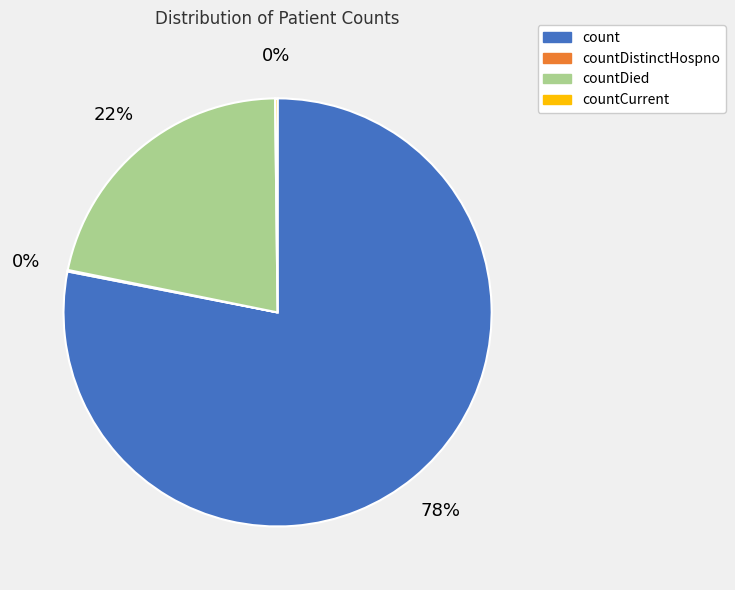

To the nearest percent, what portion does countDied represent?

22%